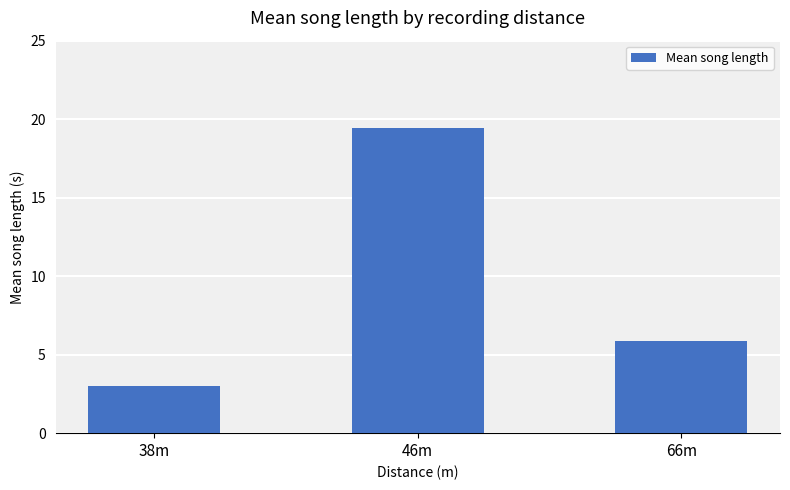

Rank the categories by value from lowest to highest.

38m, 66m, 46m